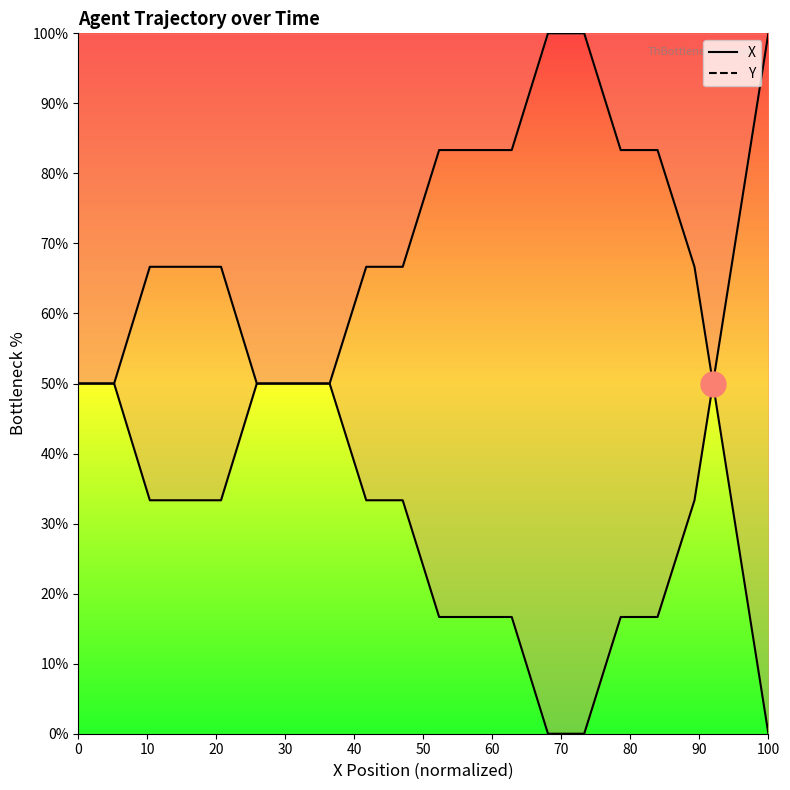

True or false: there are more than 1 points higher than both neighbors.

False